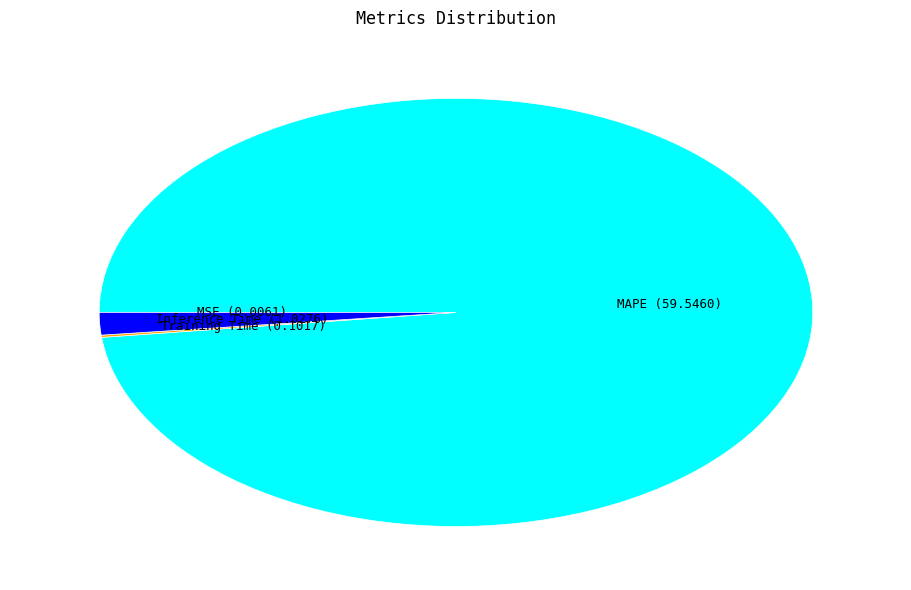

Is there any slice that represents more than half of the pie?

Yes